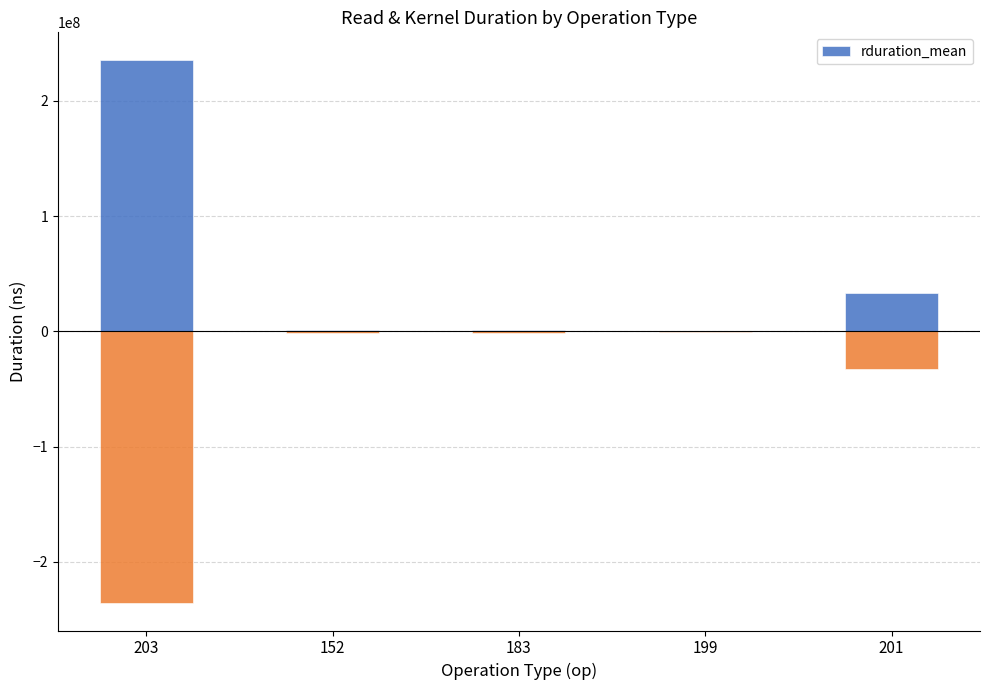

Reading right to left, list all the values displayed in this chart.

32953413.0	764694.0	1230960.4	1333469.4	235947873.0